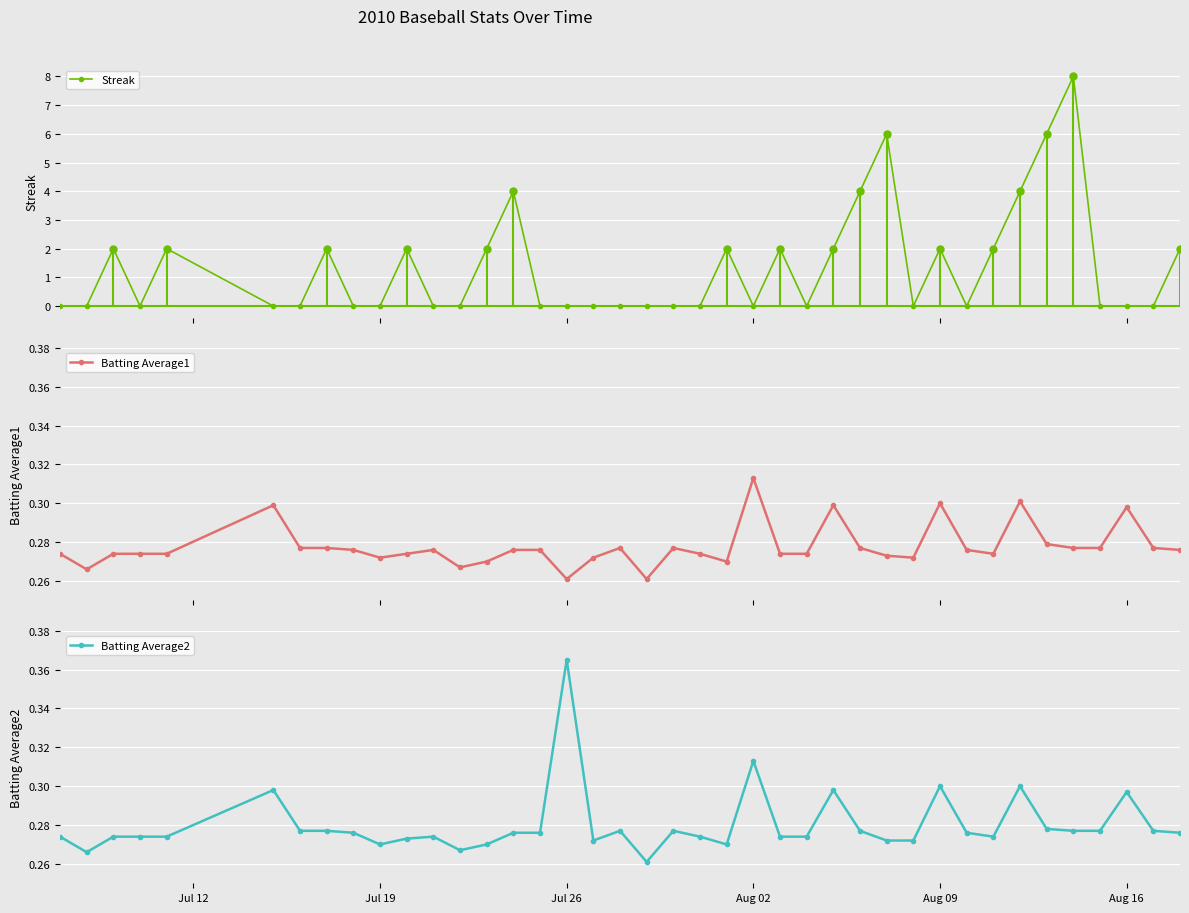

Which series has the largest range (max minus min)?

Streak